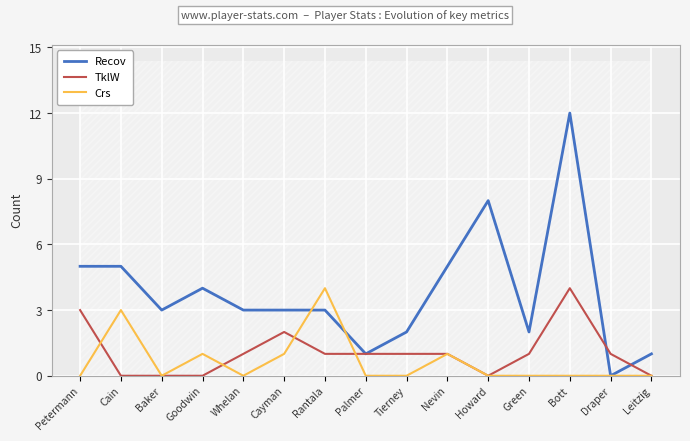

What is the difference between the second highest and minimum values in the Crs series?

3